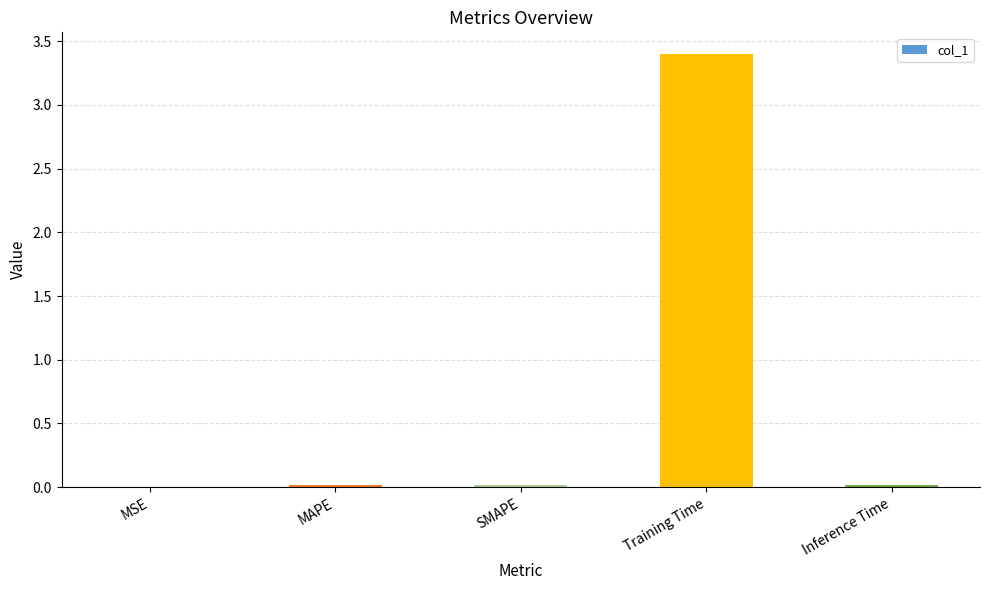

Is it true that the value at Training Time is 3.4?

True